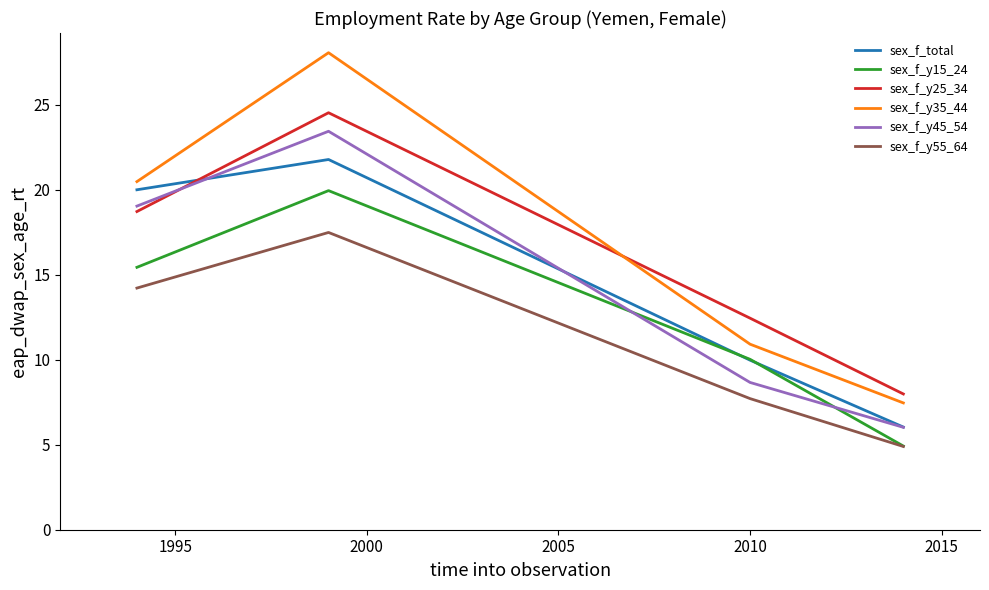

What is the difference between the second highest and minimum values in the sex_f_y15_24 series?

10.5